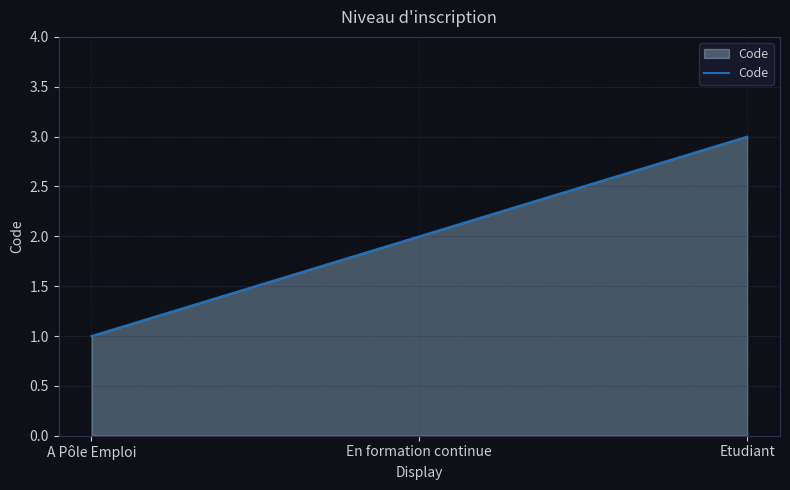

Reading left to right, what are all the values shown in this chart?

A Pôle Emploi=1	En formation continue=2	Etudiant=3